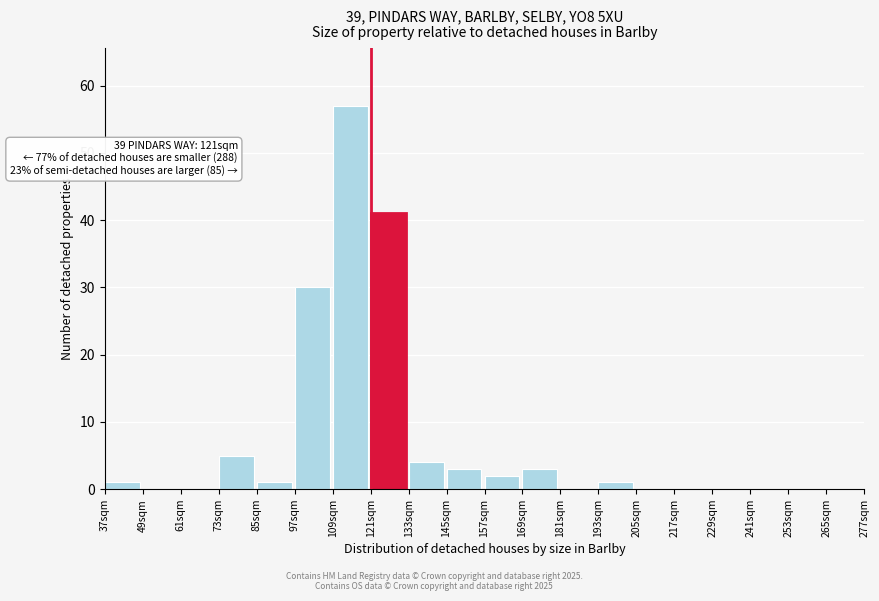

Over which range of the x-axis is the bar tallest?

109 to 121